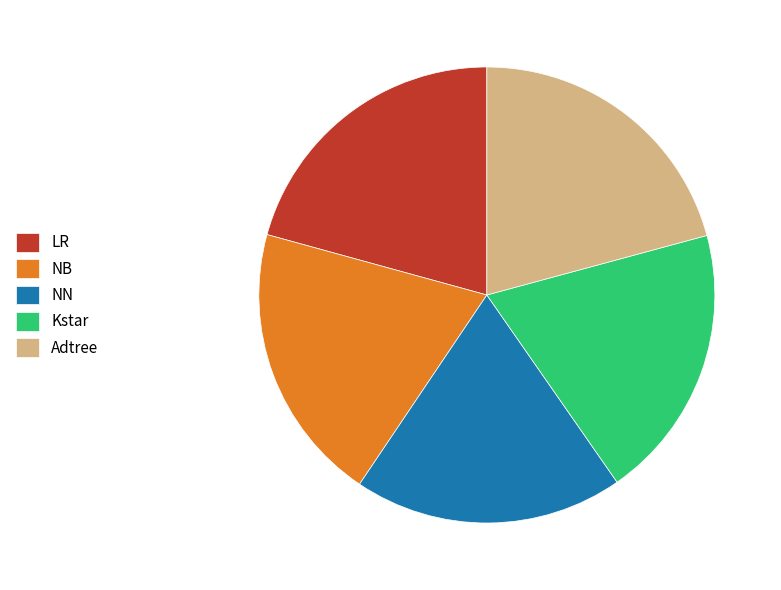

The Kstar slice represents 11% of the pie. True or false?

False